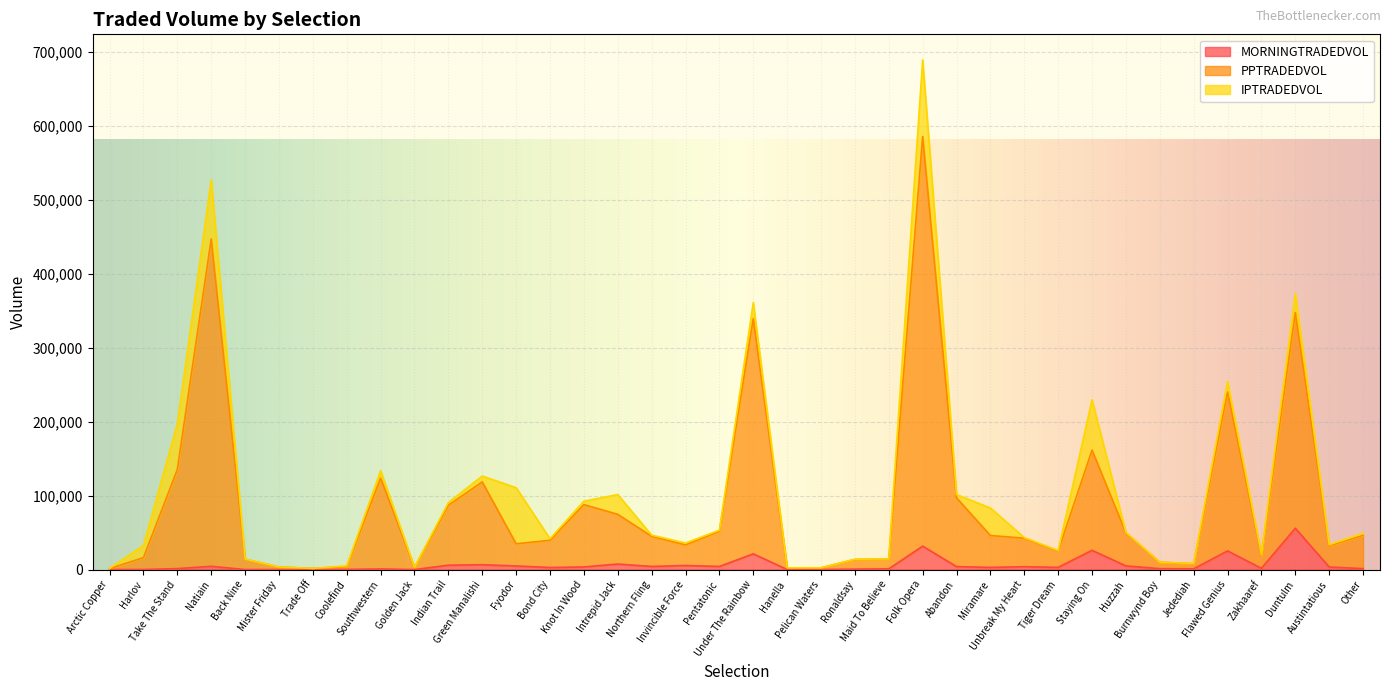

List the labels in order of MORNINGTRADEDVOL value, smallest first.

Trade Off, Golden Jack, Arctic Copper, Mister Friday, Back Nine, Hanella, Pelican Waters, Harlov, Coolefind, Ronaldsay, Southwestern, Maid To Believe, Jedediah, Burnwynd Boy, Other, Take The Stand, Zakhaaref, Bond City, Miramare, Tiger Dream, Austintatious, Knot In Wood, Unbreak My Heart, Abandon, Pentatonic, Northern Fling, Natiain, Fyodor, Huzzah, Invincible Force, Indian Trail, Green Manalishi, Intrepid Jack, Under The Rainbow, Flawed Genius, Staying On, Folk Opera, Duntulm